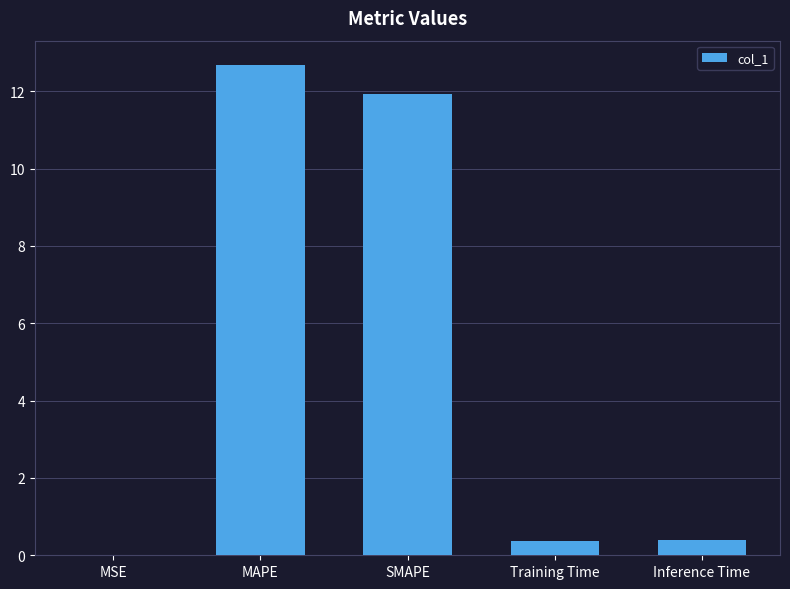

Read the value at Inference Time.

0.4